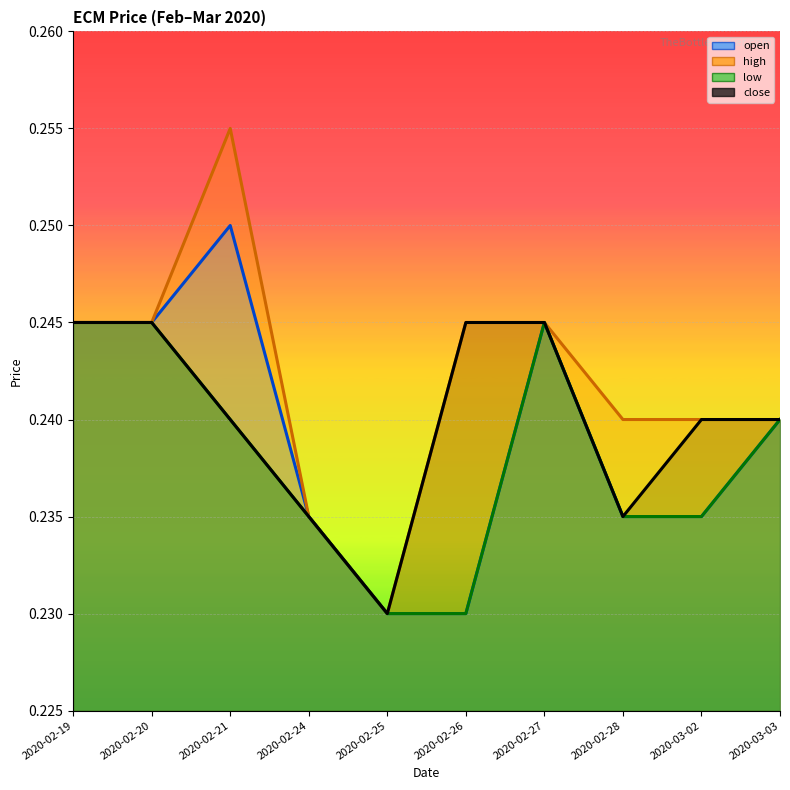

True or false: open has more than 1 interior local peaks.

True